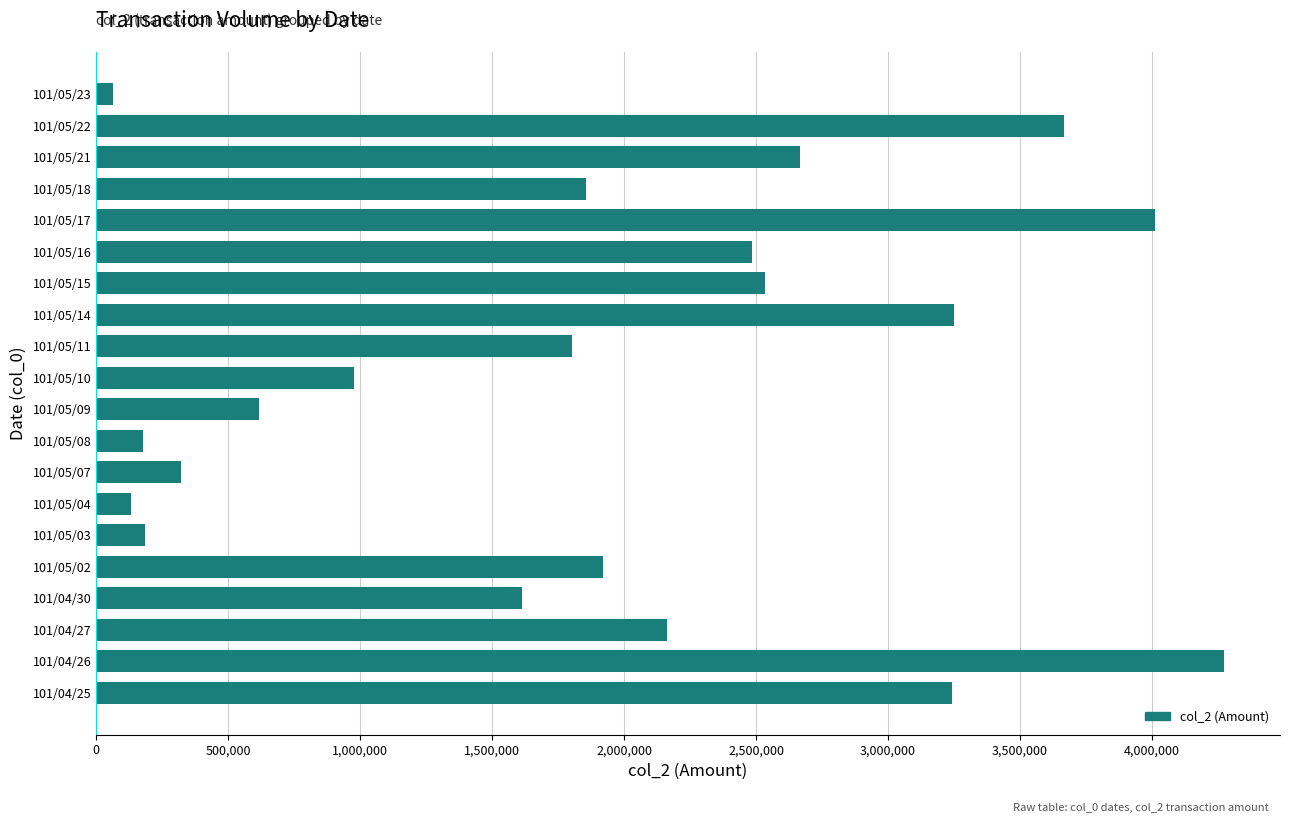

How many data points are less than 1918510?

10